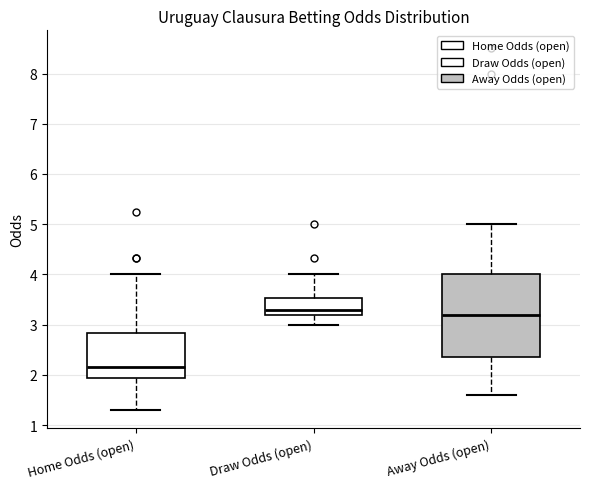

Where is the lower edge of the box for Draw Odds (open) on the y-axis? The values are not printed on the chart, so give them approximately, as read against the axis.

3.2